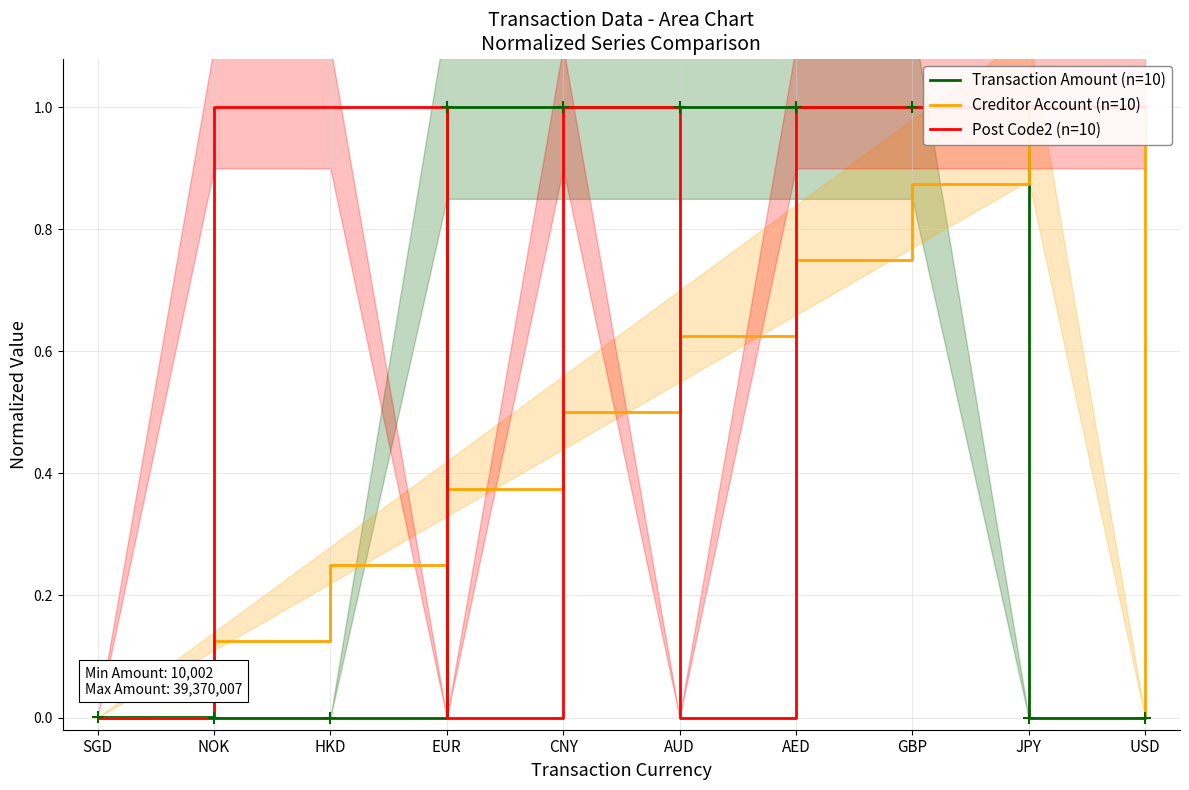

True or false: Transaction Amount (n=10) has a value of 0.0 at NOK.

True